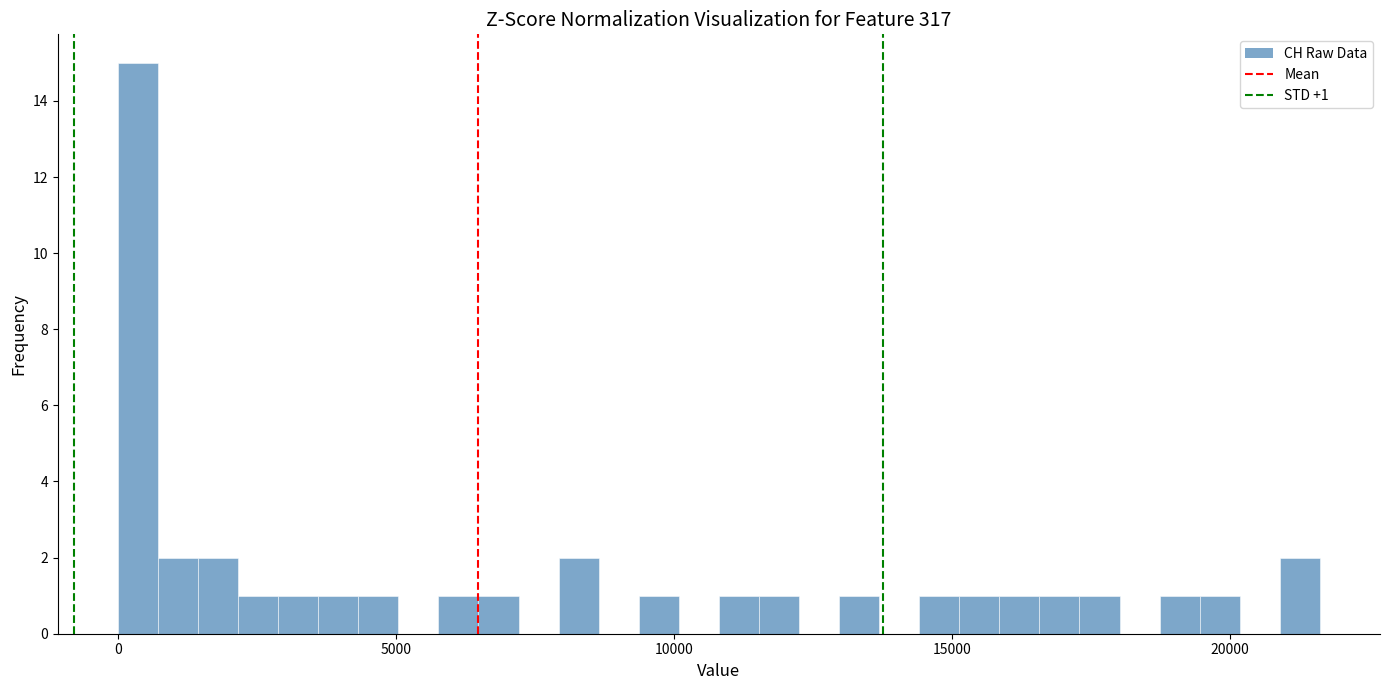

Read against the x-axis, roughly where is the centre of the tallest bar?

500